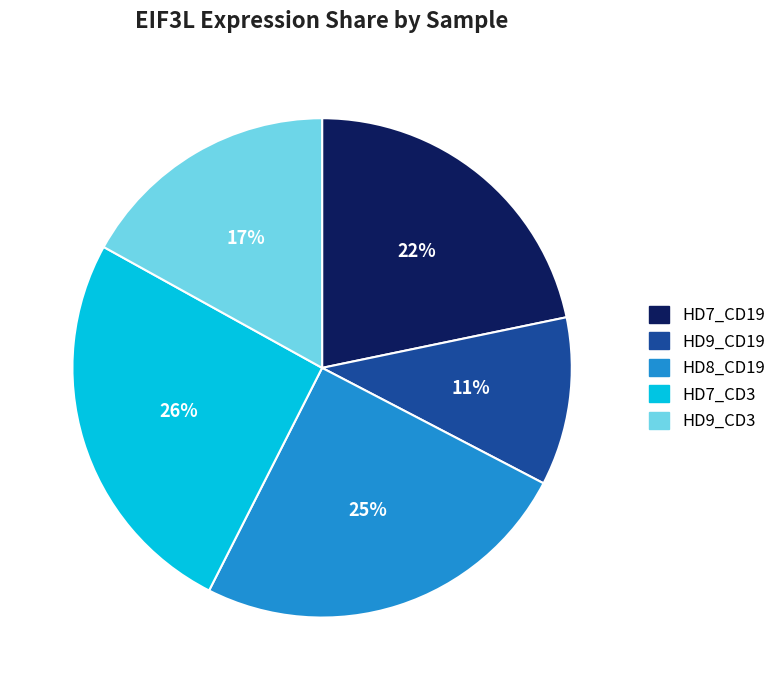

Combined, do HD9_CD3 and HD7_CD3 account for over 50%?

No